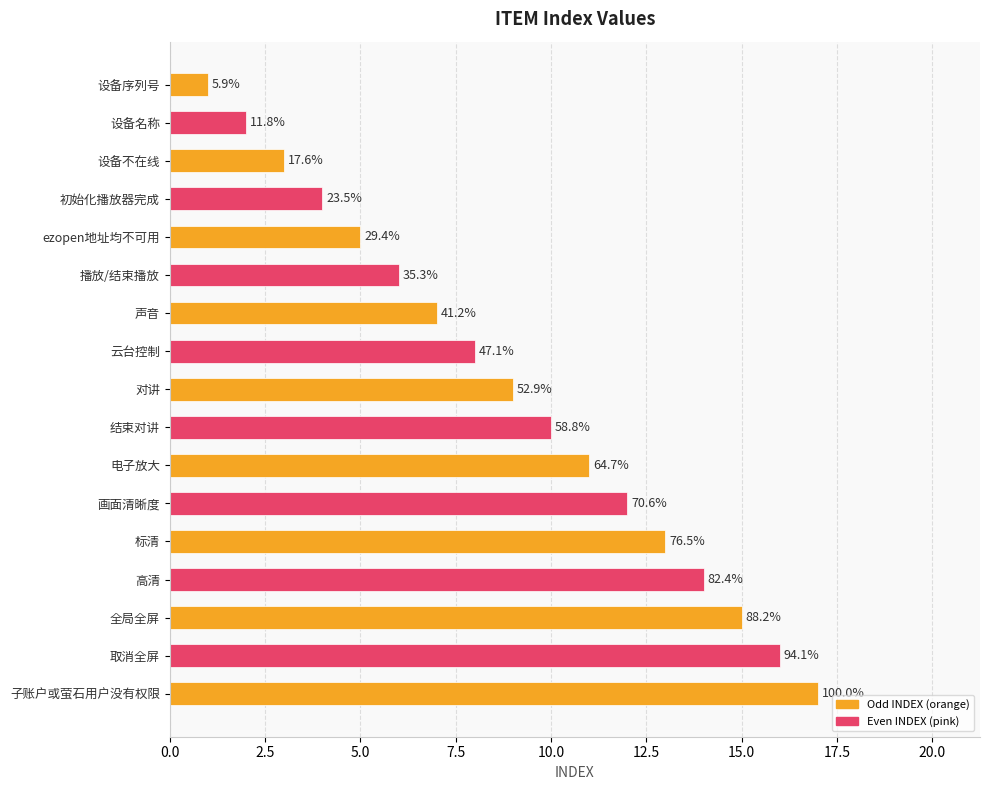

How many bars are there in total?

17